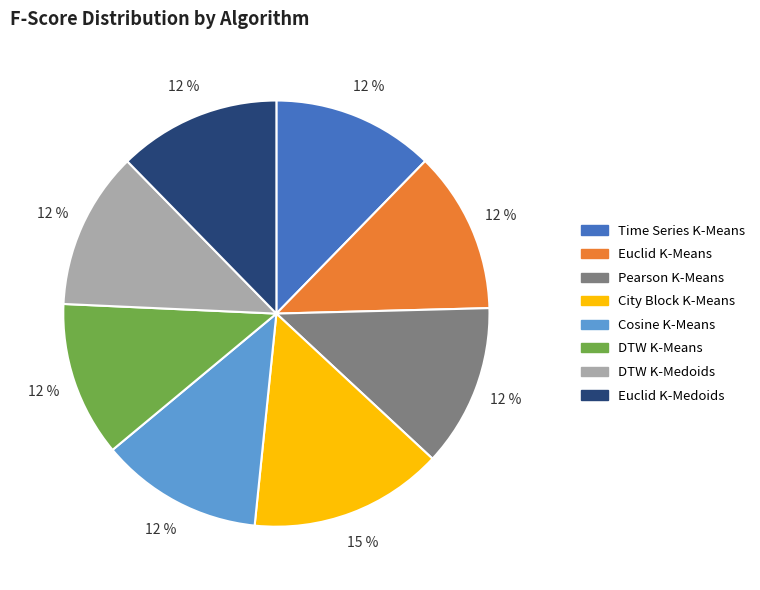

To the nearest percent, what is the combined percentage of DTW K-Means and Pearson K-Means?

24%